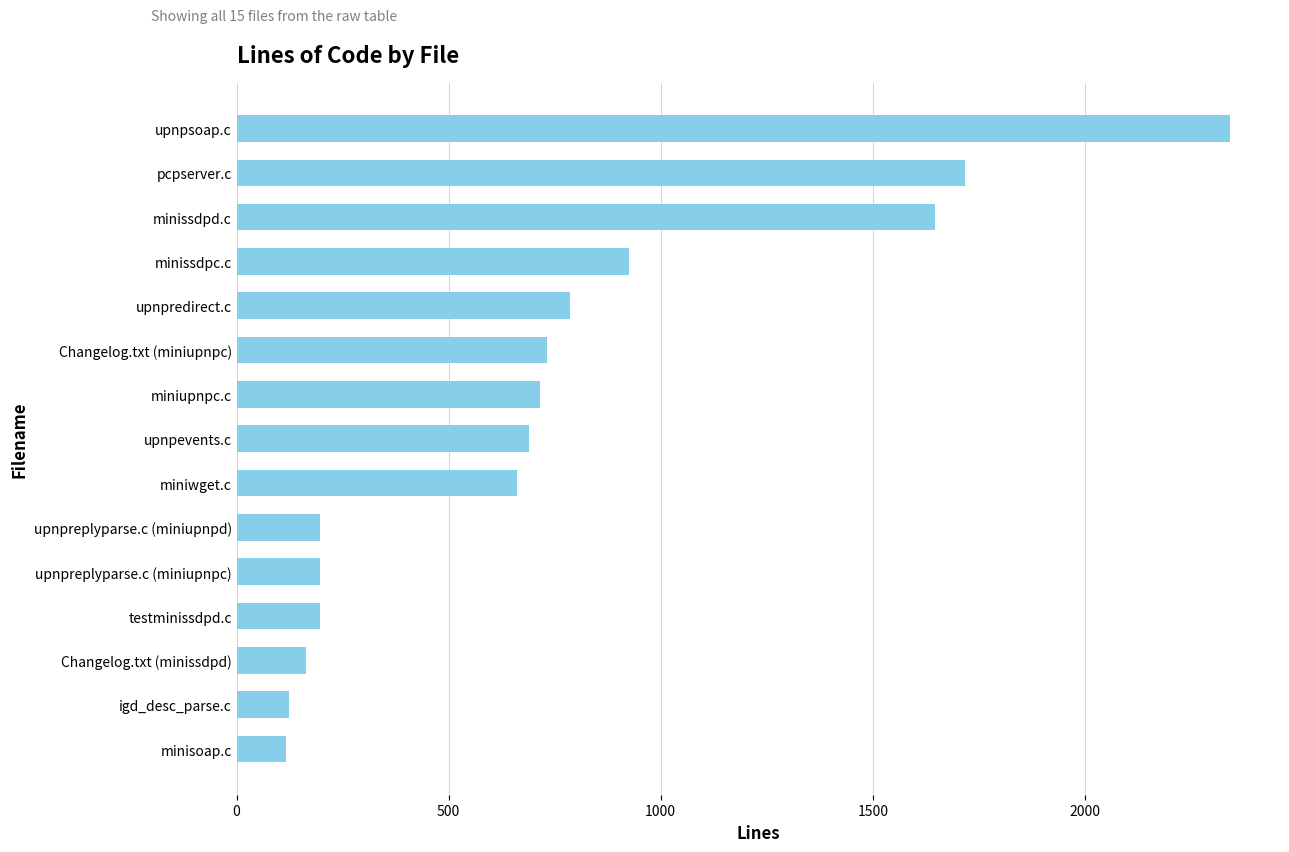

What is the maximum value shown in the chart?

2343